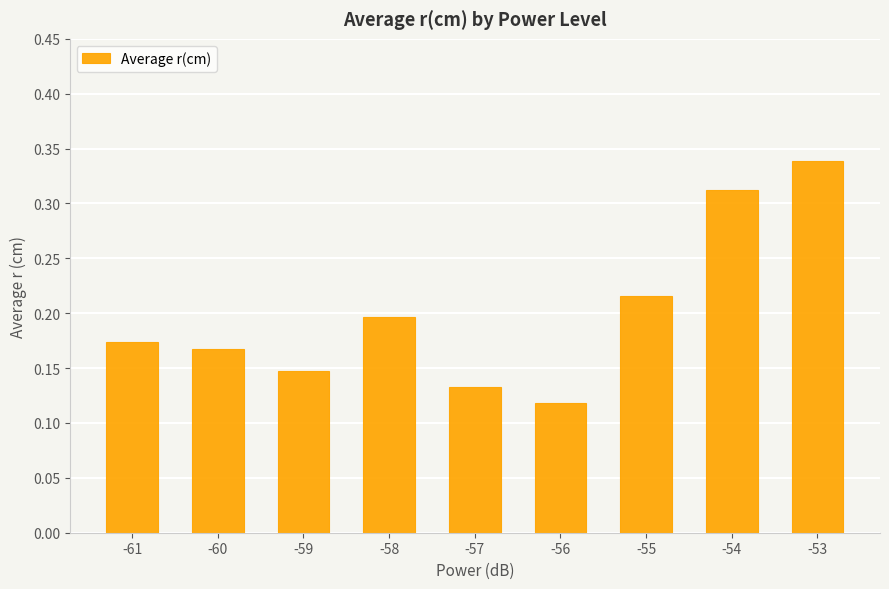

Between -53 and -58, which is larger?

-53